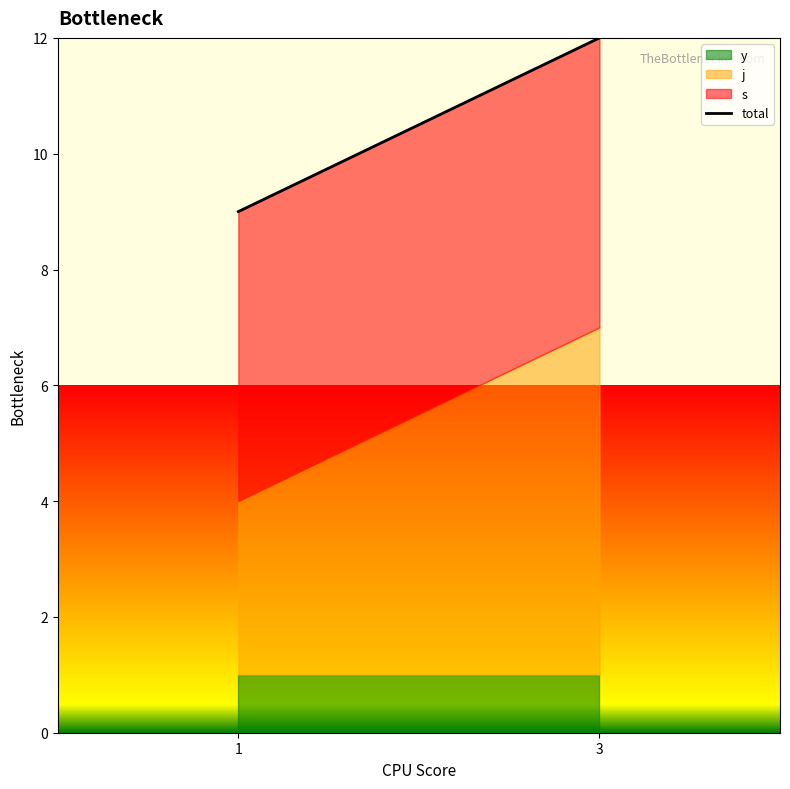

Which category has the highest value across all series?

3